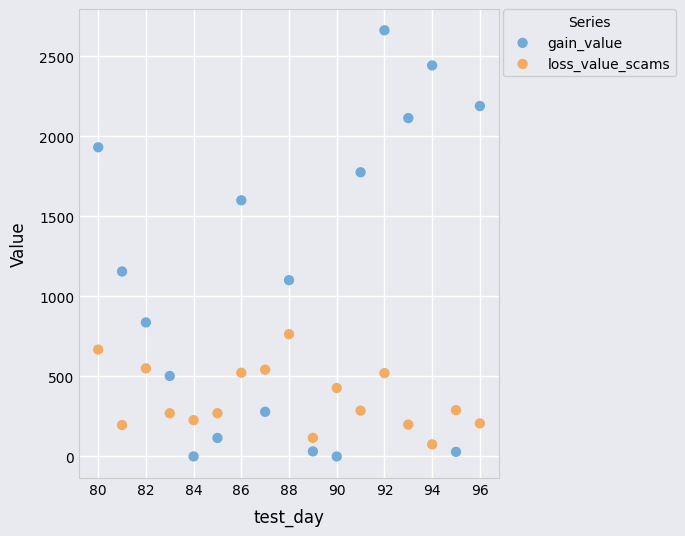

Across all data points, what is the range of X values (max minus min)?

16.0